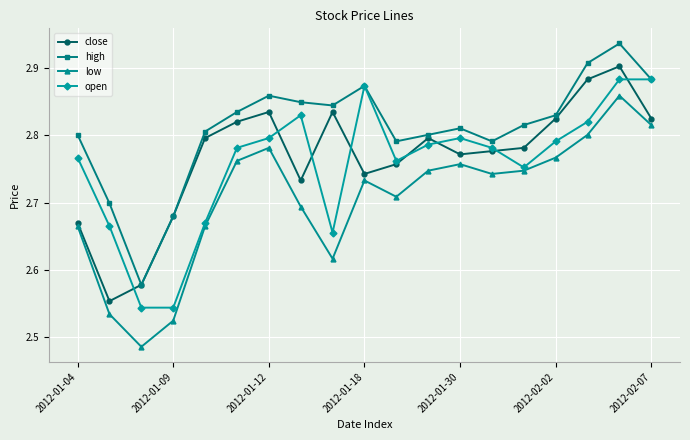

Rank the series by their maximum value, from lowest to highest.

low, open, close, high